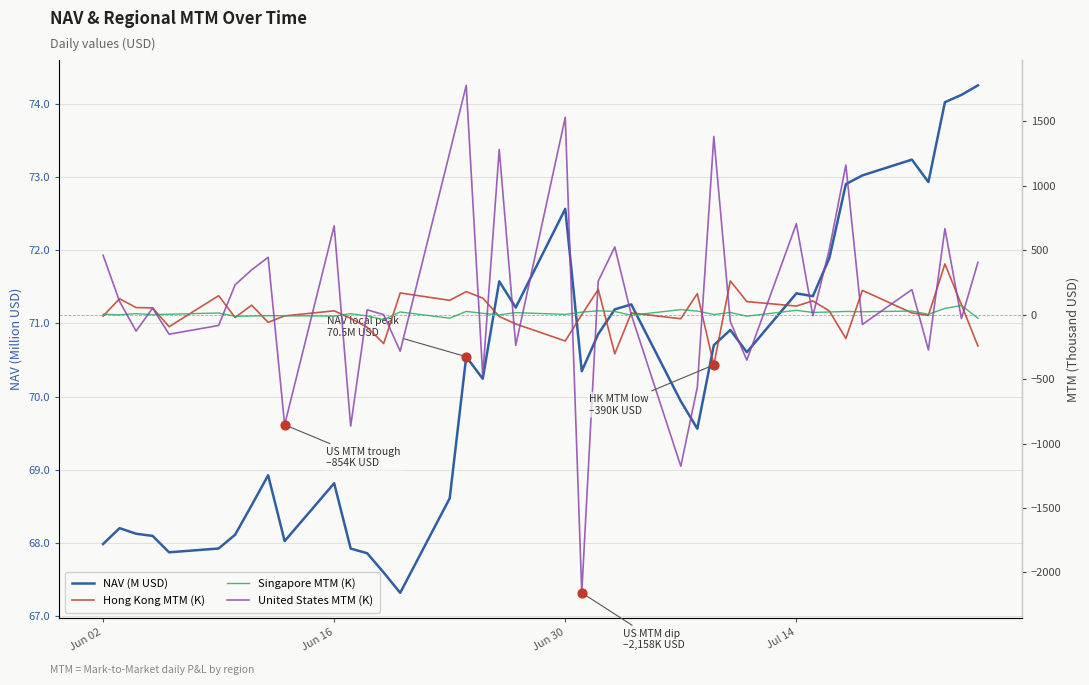

At how many categories does at least one series exceed -242?

40